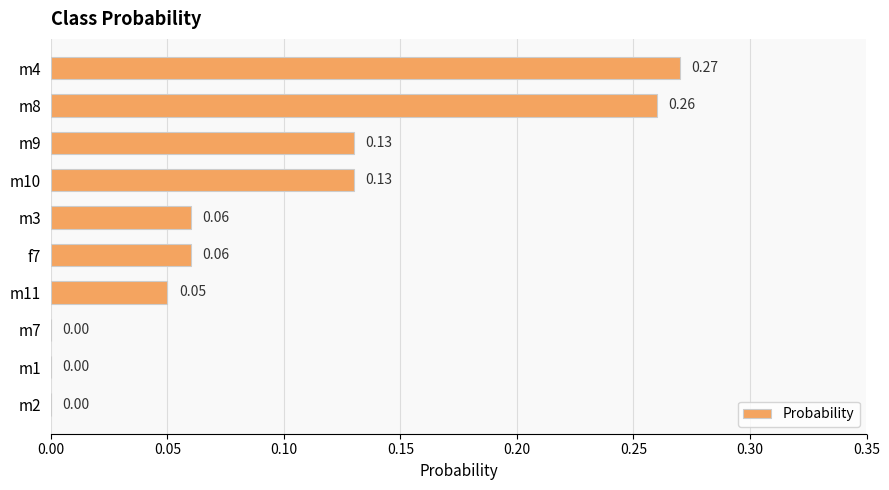

What is the sum of all values?

1.0